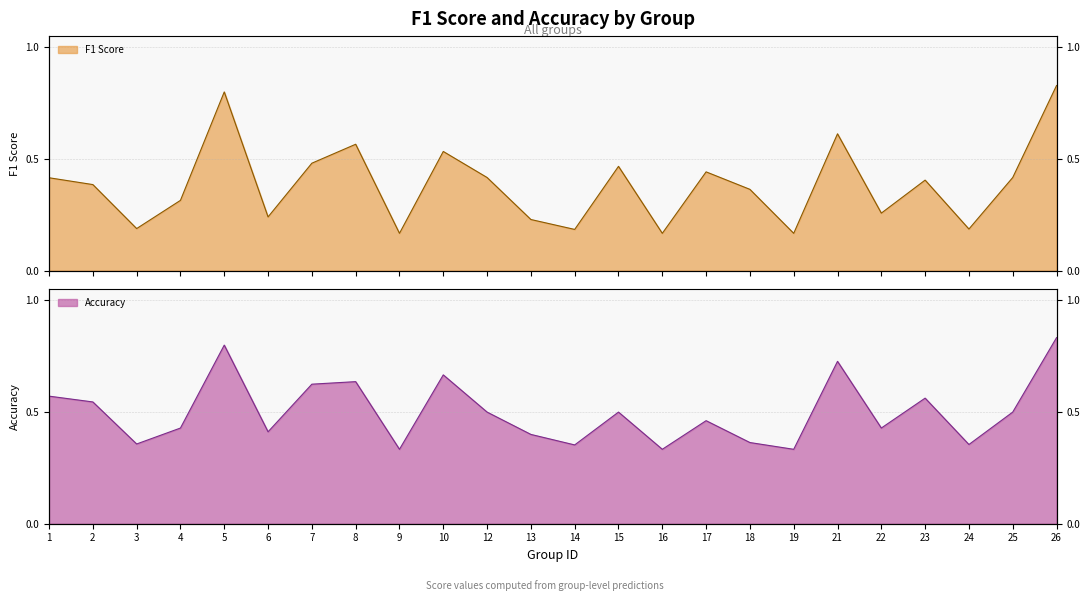

What is the sum of the Accuracy line values at 1 and 14?

0.9